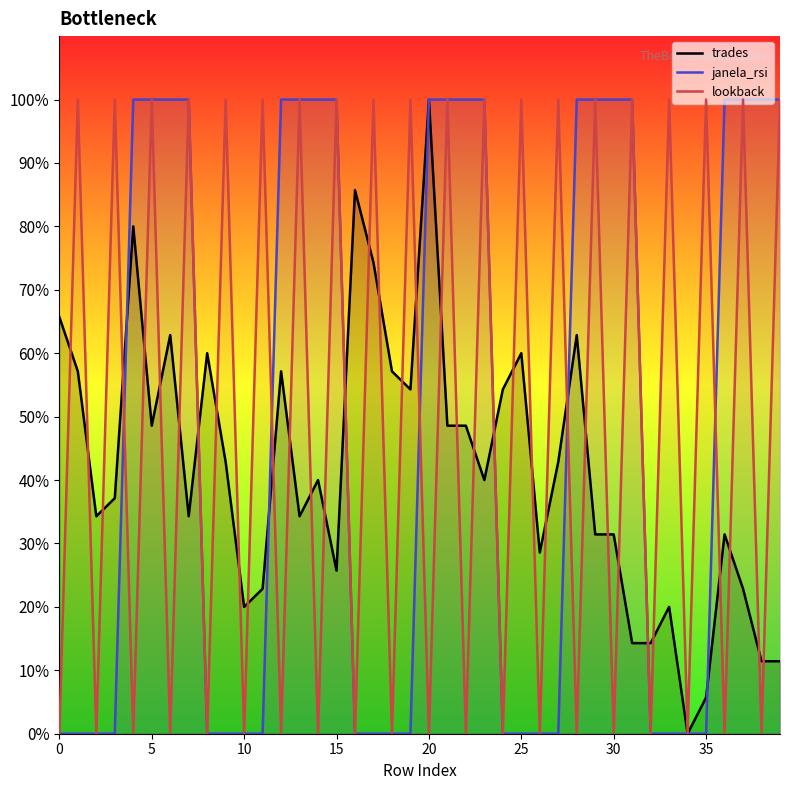

Between 5 and 25, which series saw the biggest shift?

janela_rsi